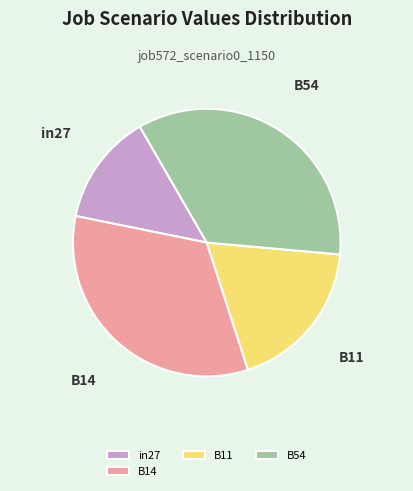

Which slice is the smallest?

in27